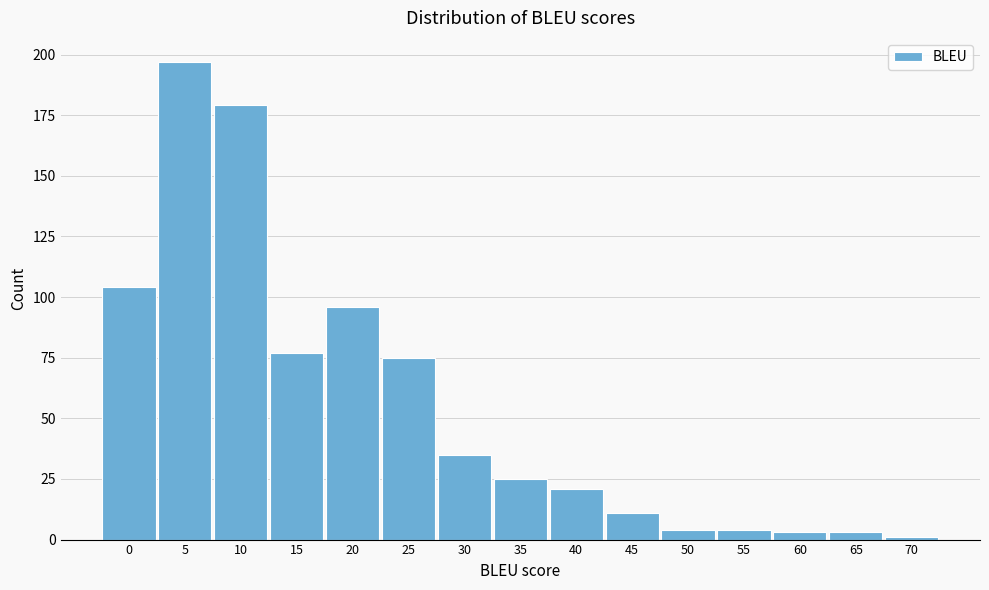

Reading left to right, extract all data points from this chart.

0=104	5=197	10=179	15=77	20=96	25=75	30=35	35=25	40=21	45=11	50=4	55=4	60=3	65=3	70=1